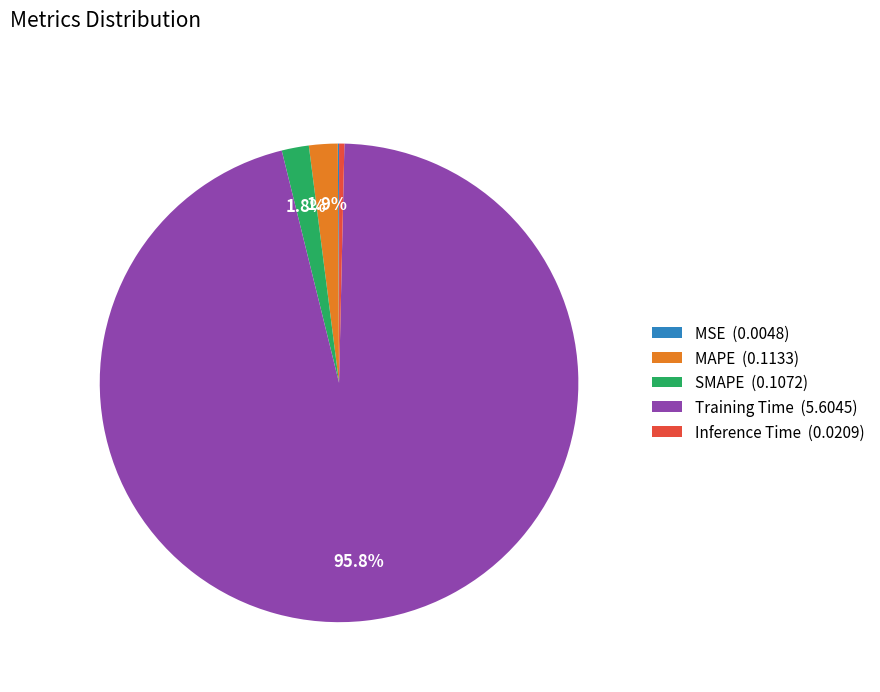

Is the sum of MAPE and Inference Time greater than half?

No